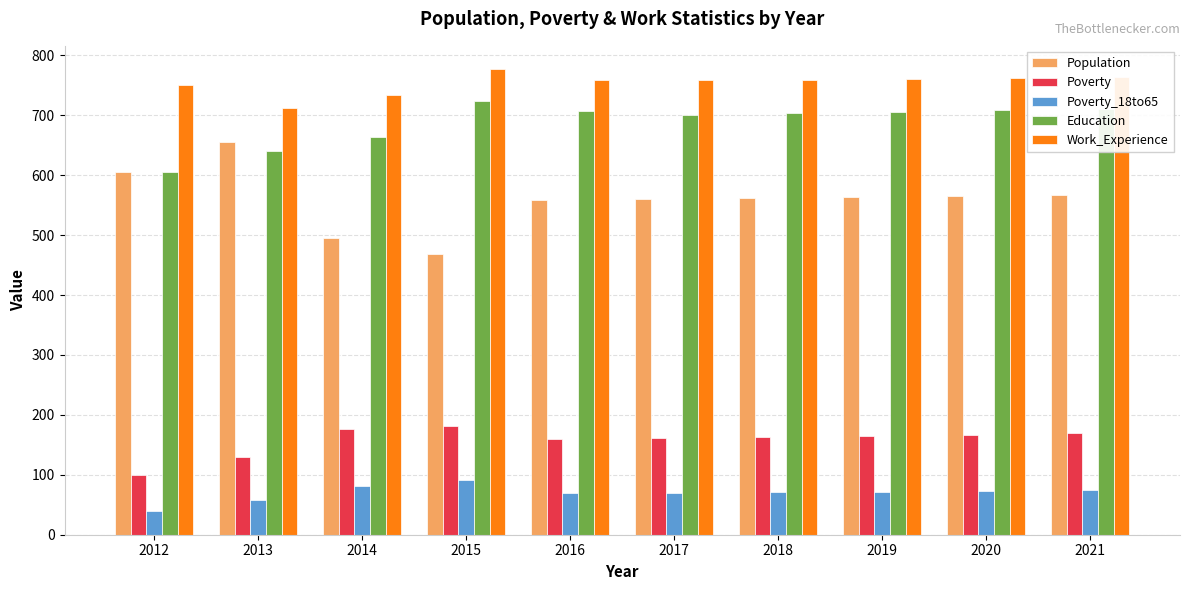

Where is Work_Experience nearest to the value 744?

2012